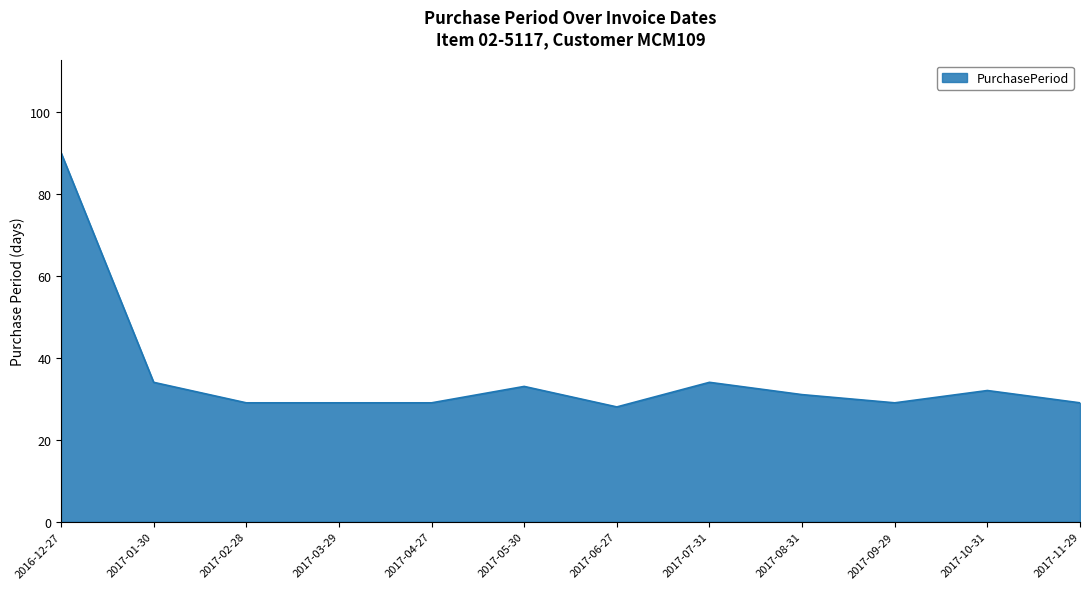

Is it true that the value at 2017-01-30 is 59?

False